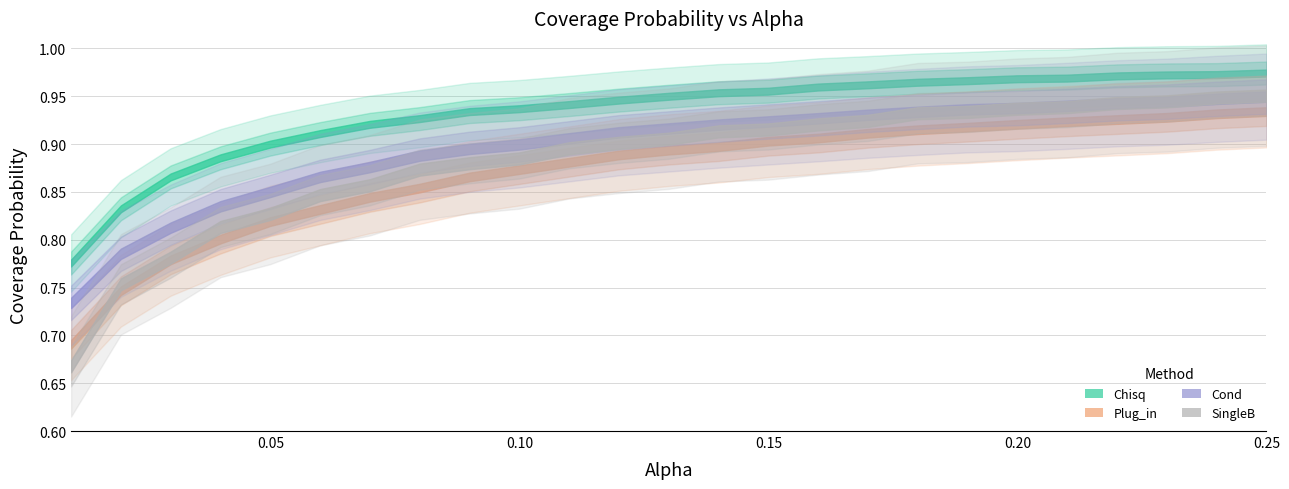

Does the chart have visible grid lines?

Yes